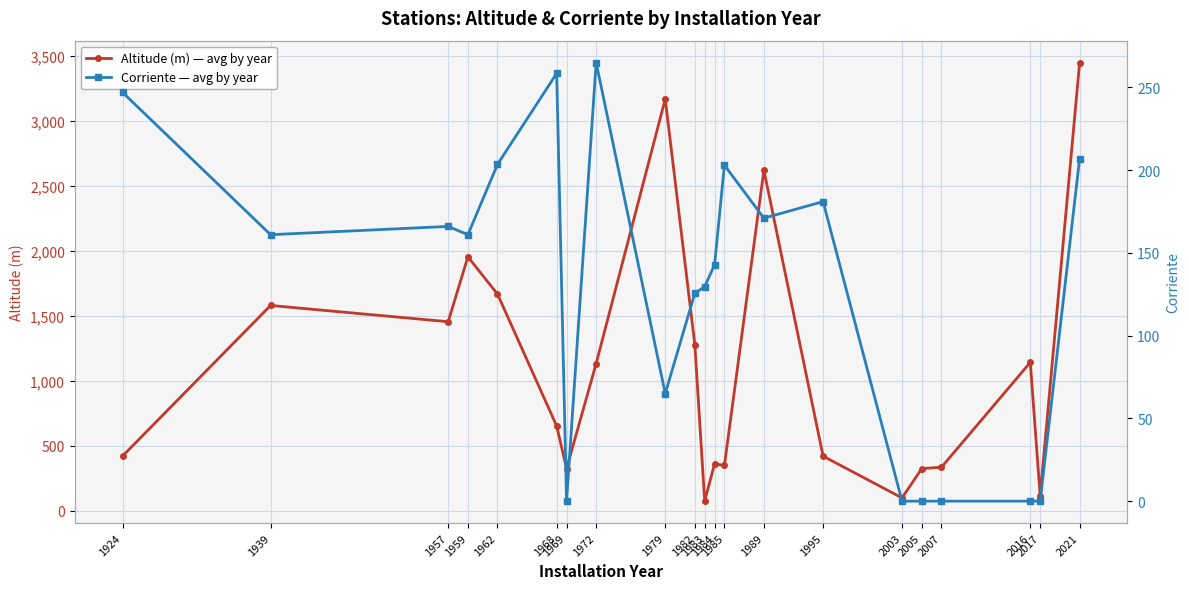

What are all the series names shown in the legend?

Altitude (m) — avg by year, Corriente — avg by year